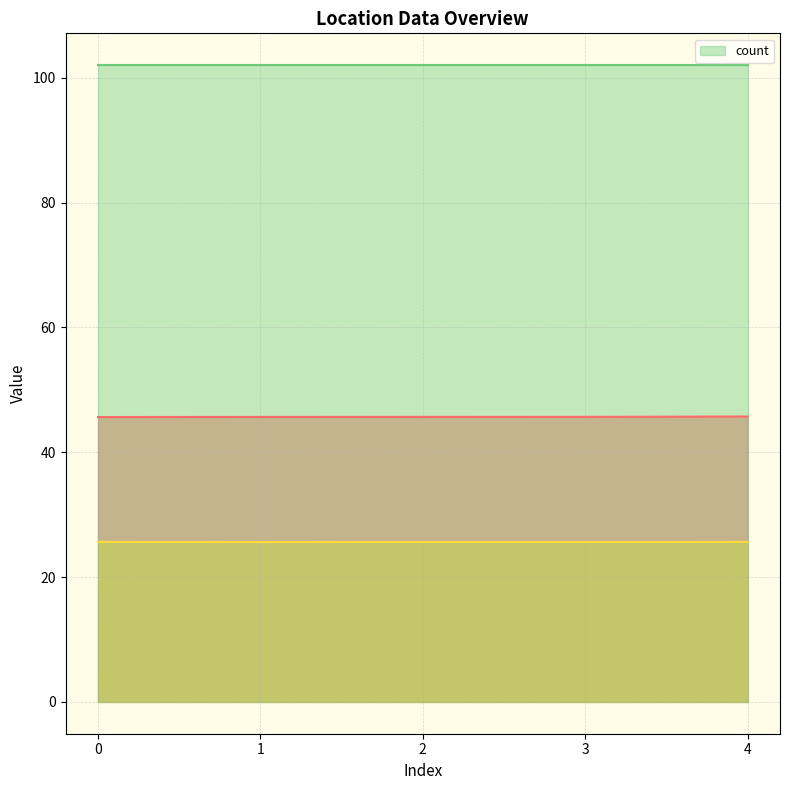

The _source.LocationLong series shows 25.6 at 3. True or false?

True